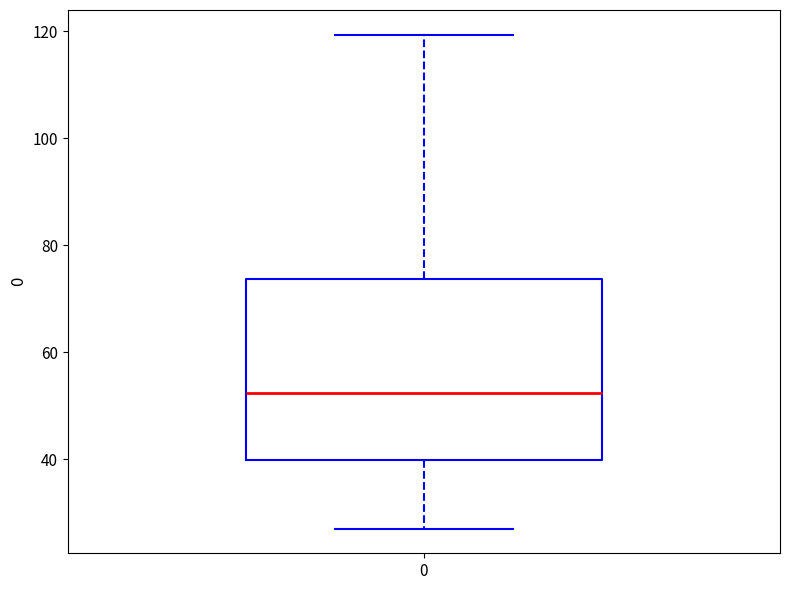

Read this box plot against the y-axis: the position of the median line, the range covered by the box, and the ends of both whiskers. The values are not printed on the chart, so give them approximately, as read against the axis.

median 52, box 40 to 74, whiskers 28 to 120